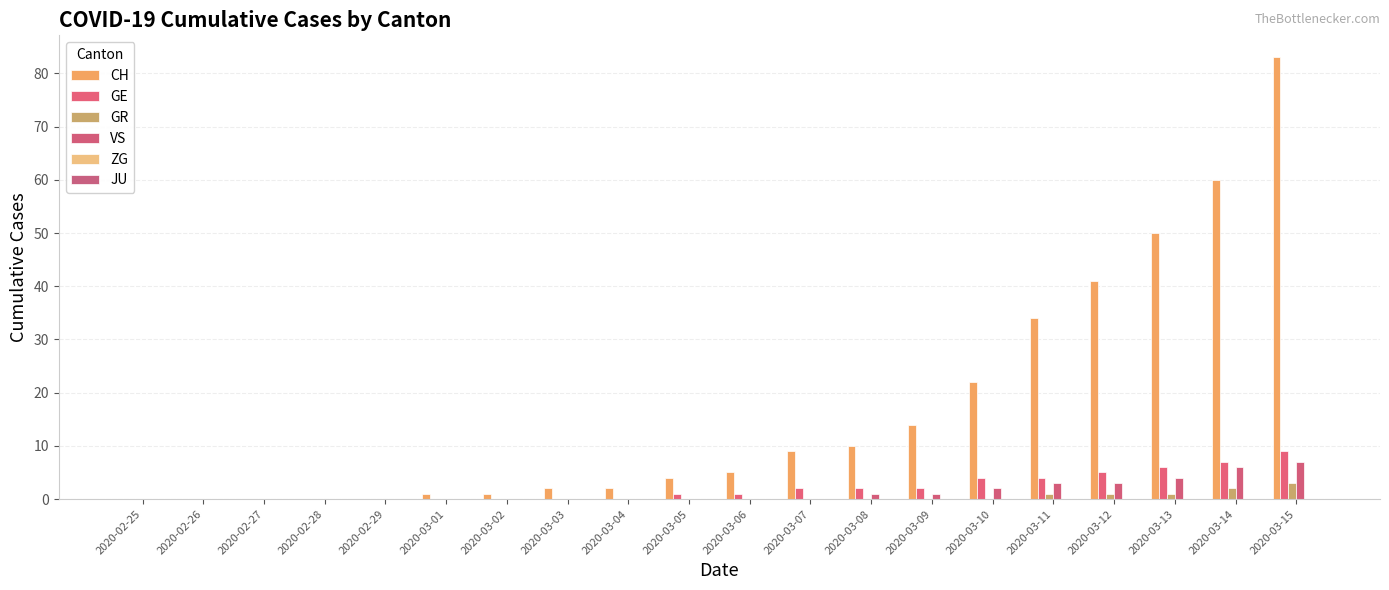

How many categories are shown in the chart?

20